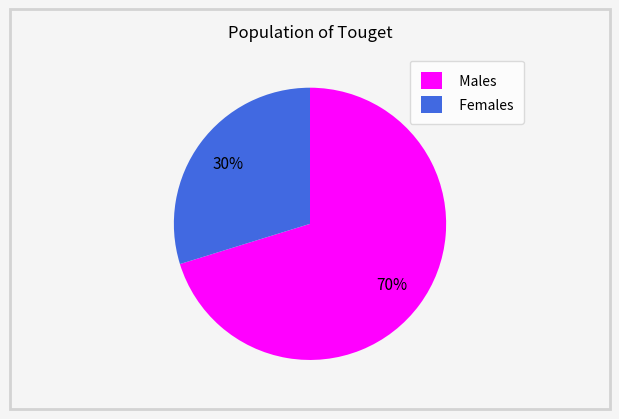

Is there a majority slice in this chart?

Yes